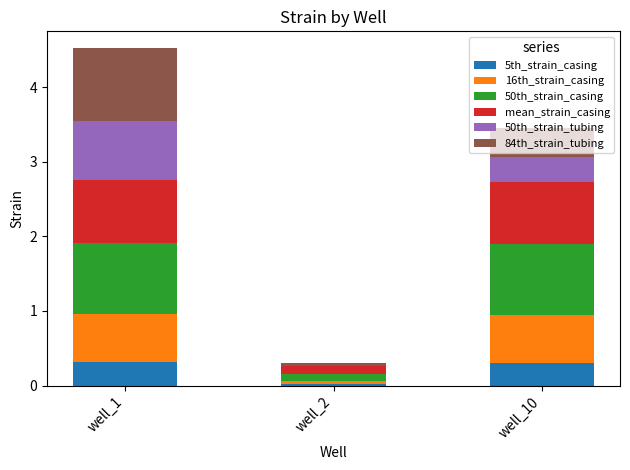

What is the highest value of the 5th_strain_casing series?

0.3